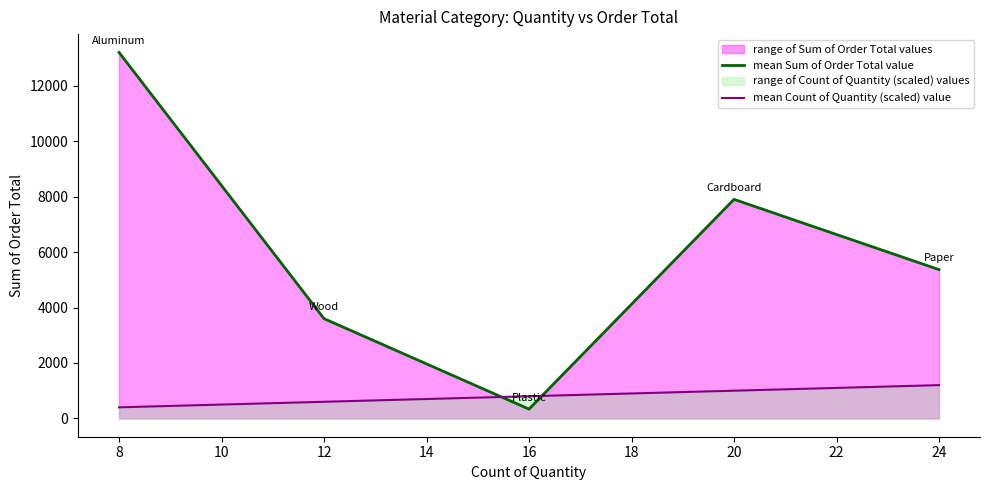

Count the mean Sum of Order Total value values in the range 3598 to 7900.

3